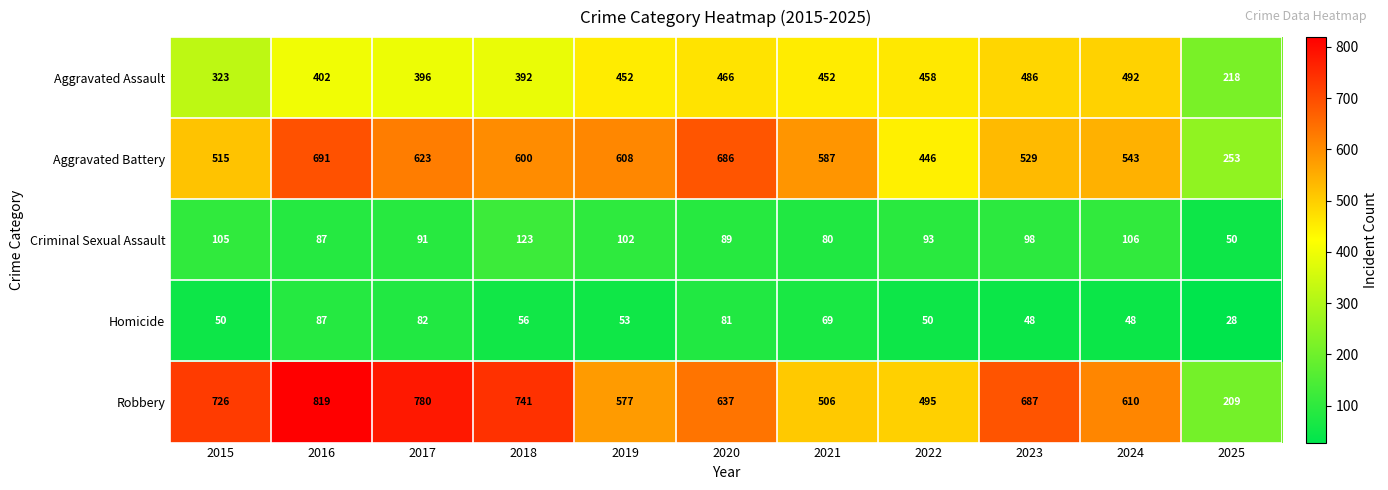

What is the average value of the Robbery series?

617